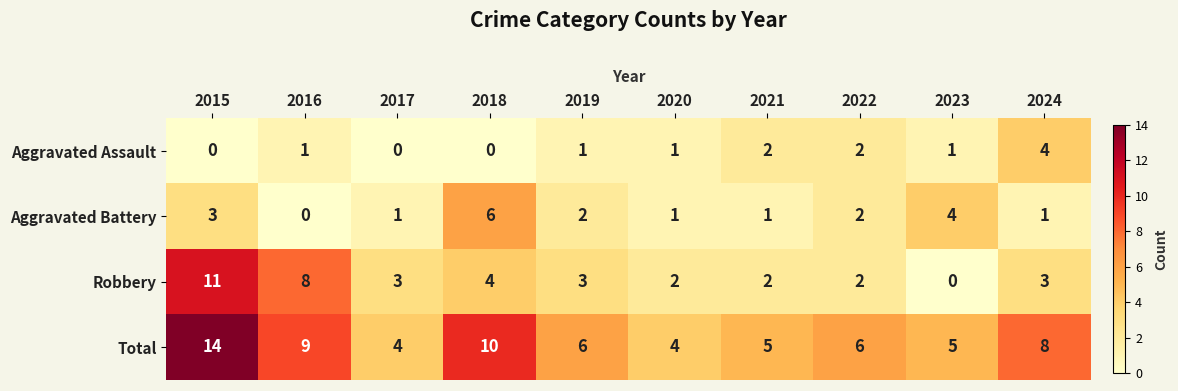

Which category has the highest value in the Total series?

2015